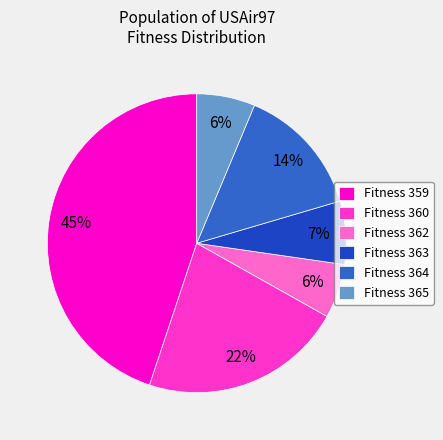

To the nearest percent, what portion does Fitness 363 represent?

7%